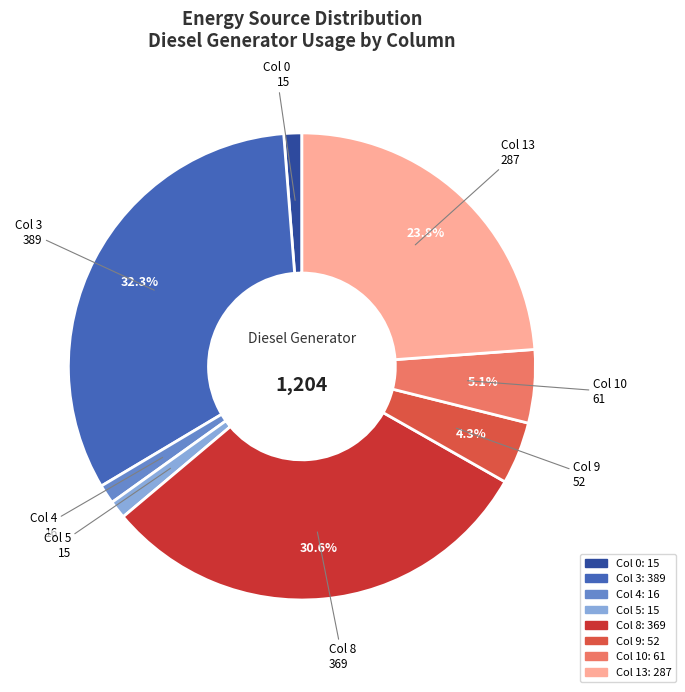

How many segments does this pie chart have?

8